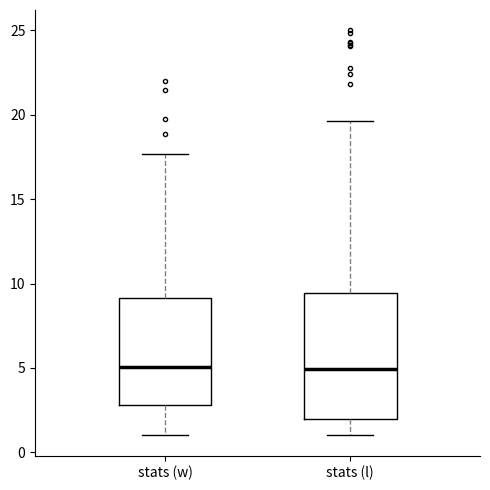

Comparing the boxes themselves (not the whiskers), which one is the tallest?

stats (l)